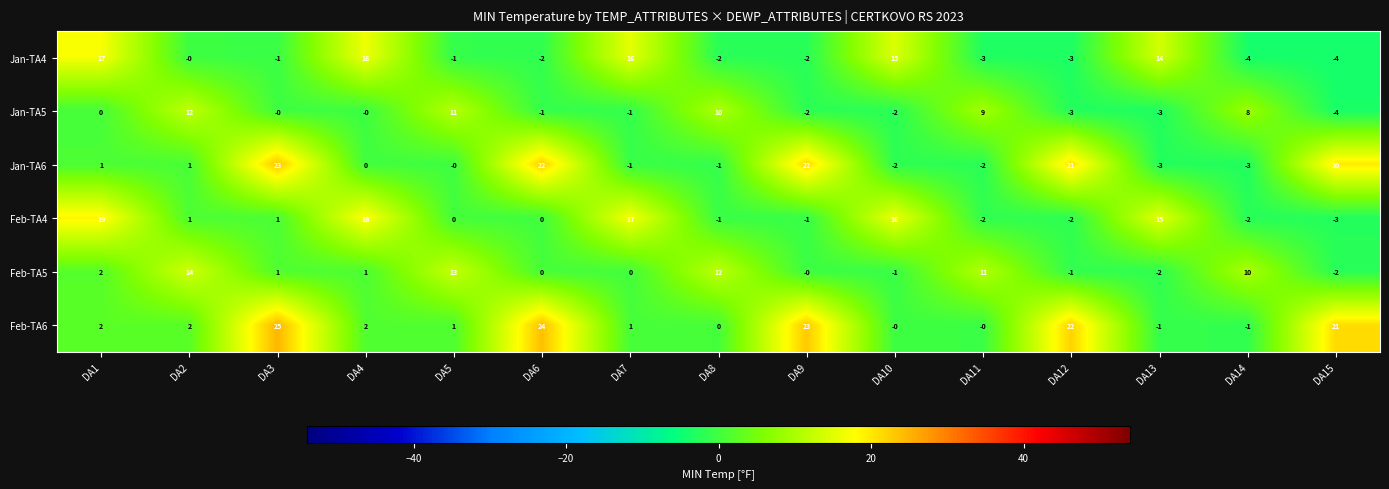

Count the number of categories in the chart.

15